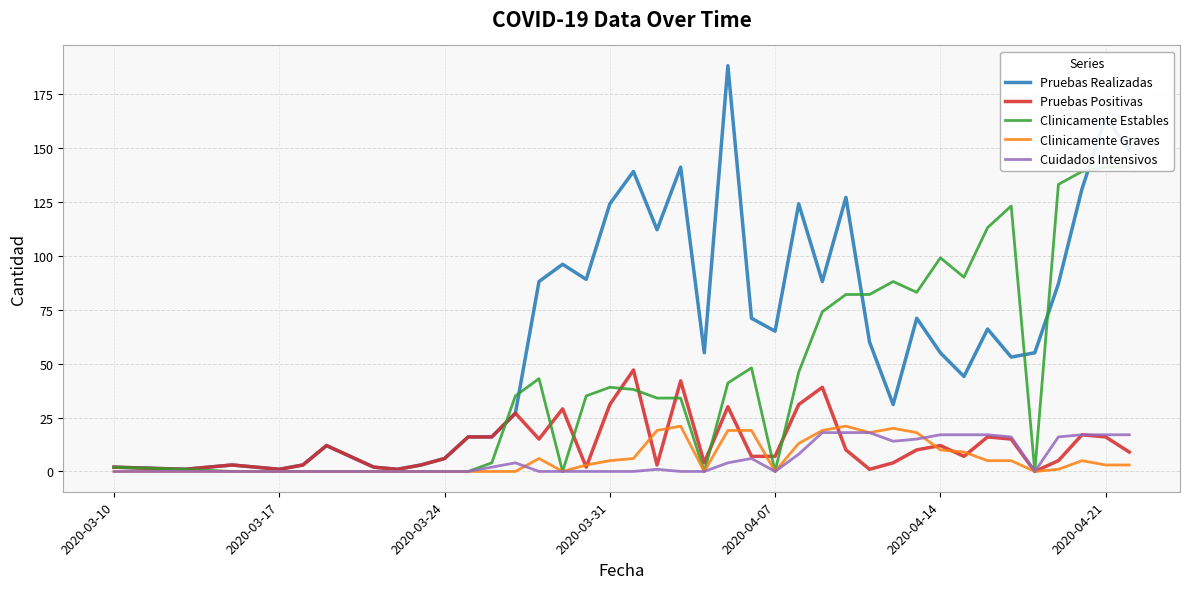

Is the value of Clinicamente Estables at 17 greater than the value of Pruebas Positivas at 2020-03-17?

Yes